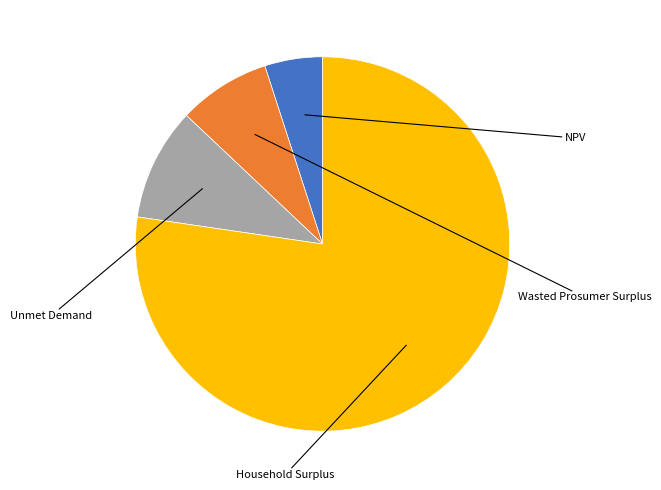

Is there any slice that represents more than half of the pie?

Yes